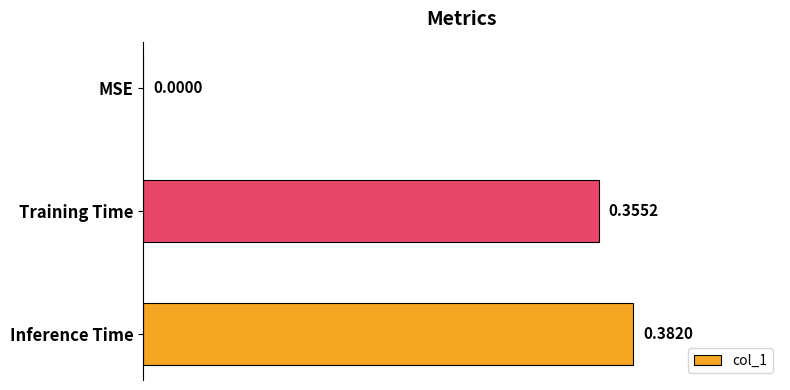

How many data points are above 0?

2